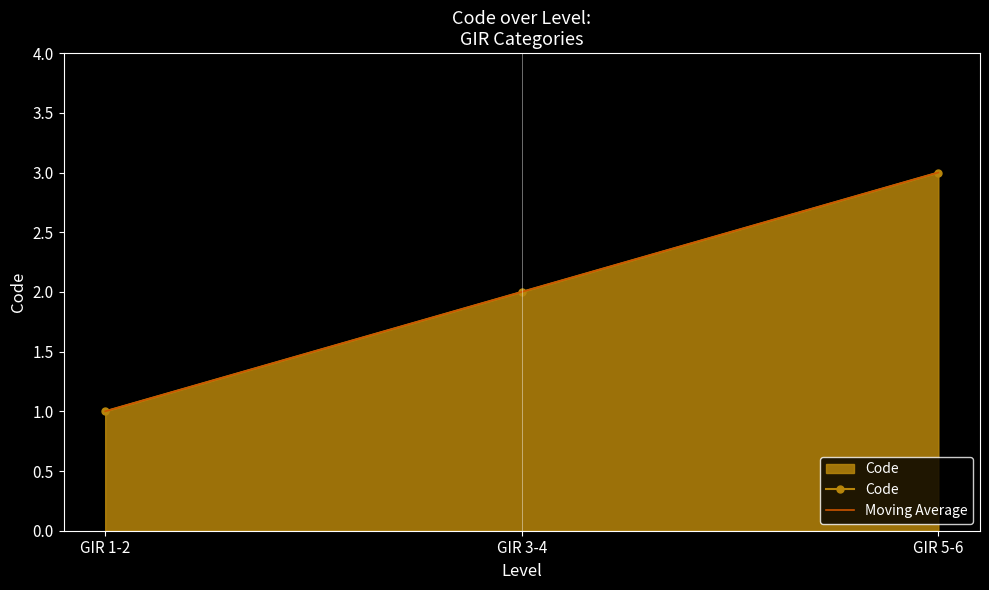

Is the value of Moving Average at GIR 5-6 greater than the value of Code at GIR 5-6?

No